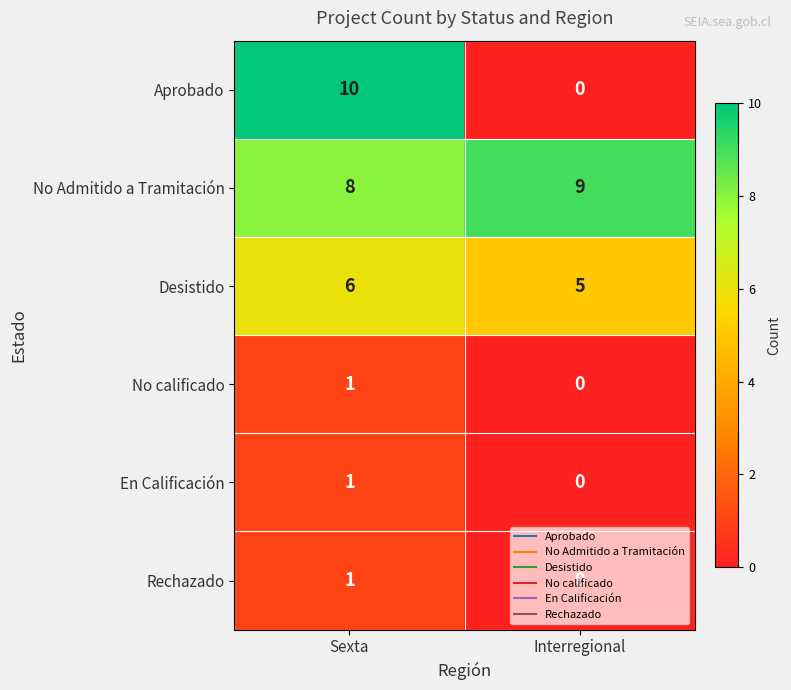

Which series changed the most between Sexta and Interregional?

Aprobado